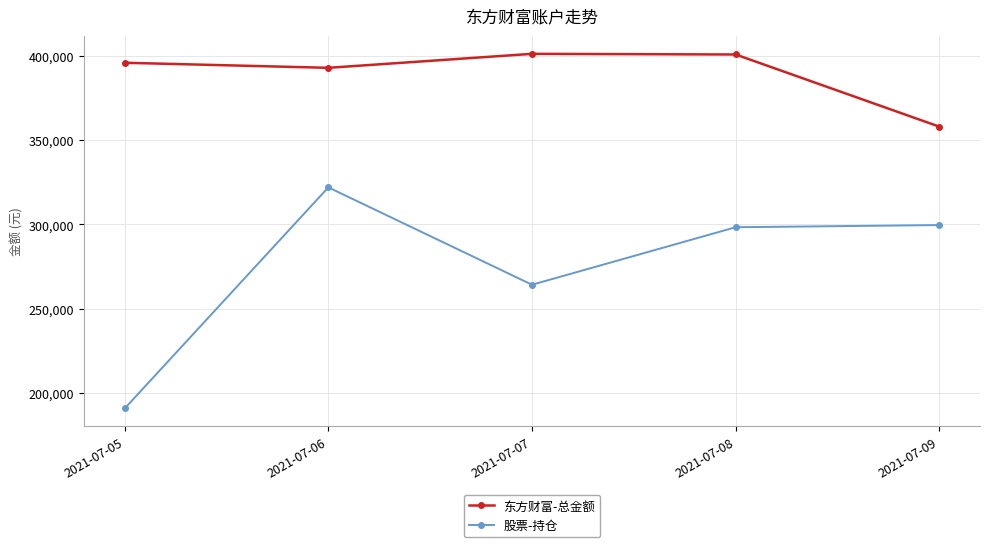

Rank the series by their maximum value, from lowest to highest.

股票-持仓, 东方财富-总金额